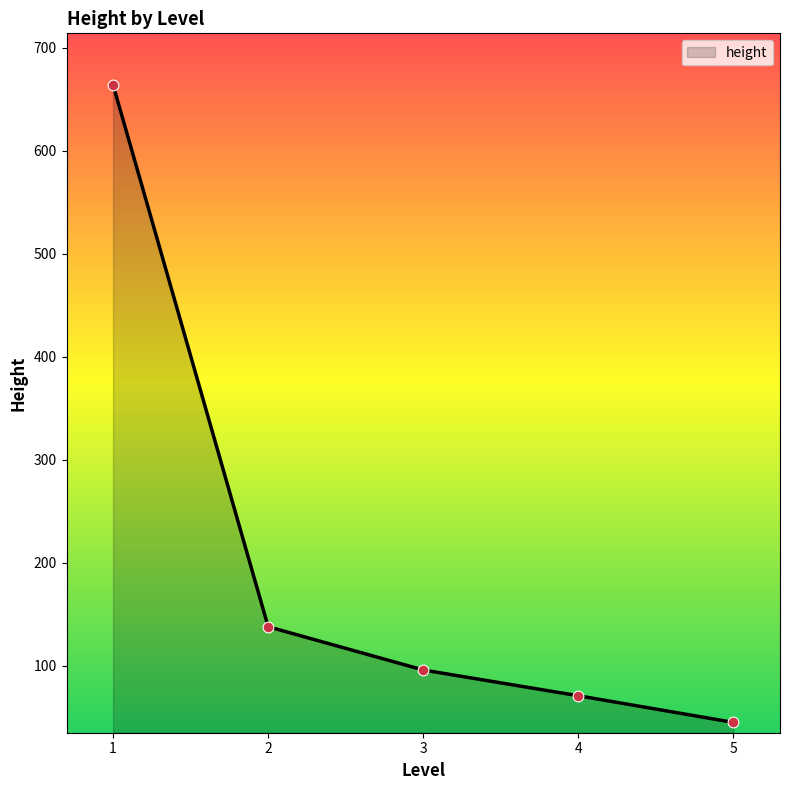

Between 4 and 3, which is larger?

3